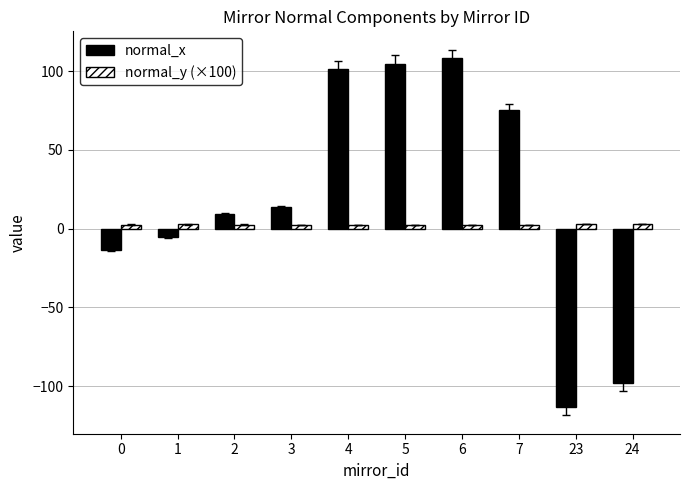

Rank the series by their average value, from highest to lowest.

normal_x, normal_y (×100)